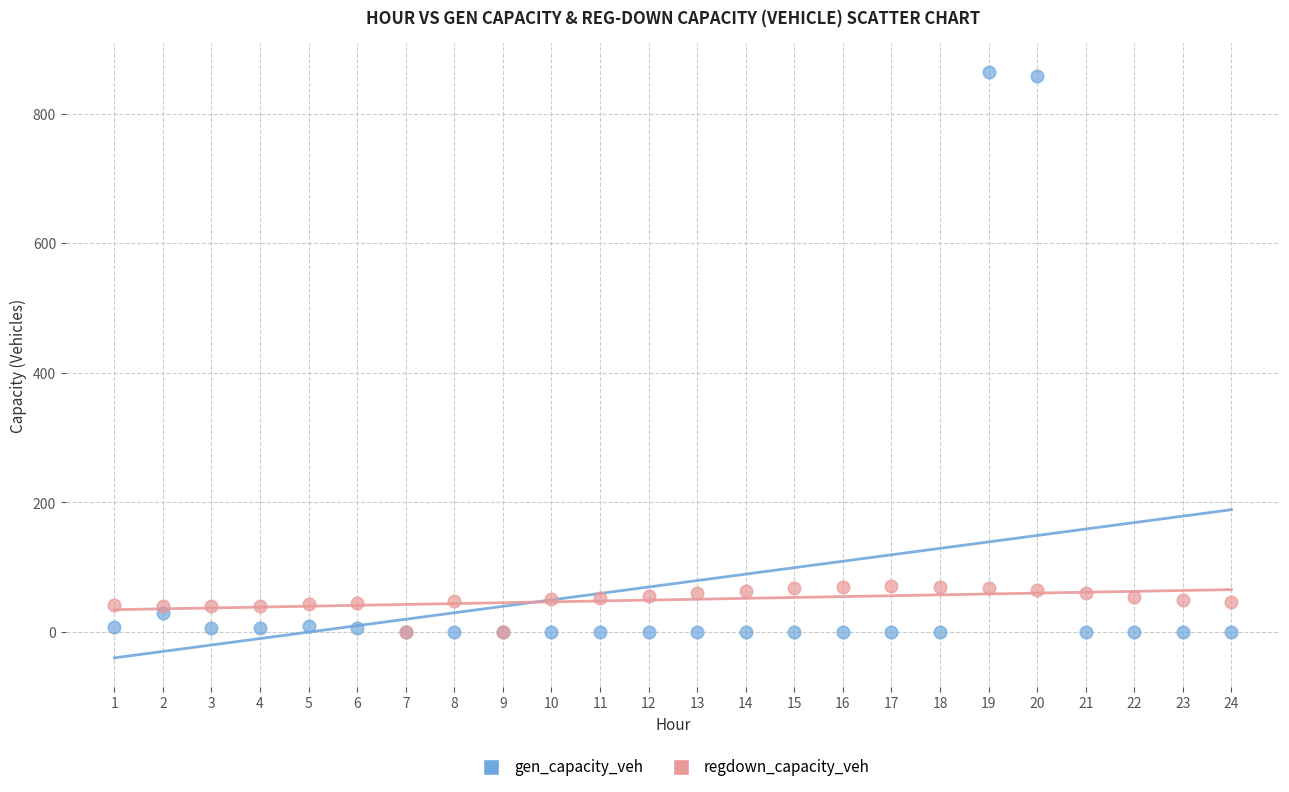

Which series has the largest Y range (max minus min)?

gen_capacity_veh